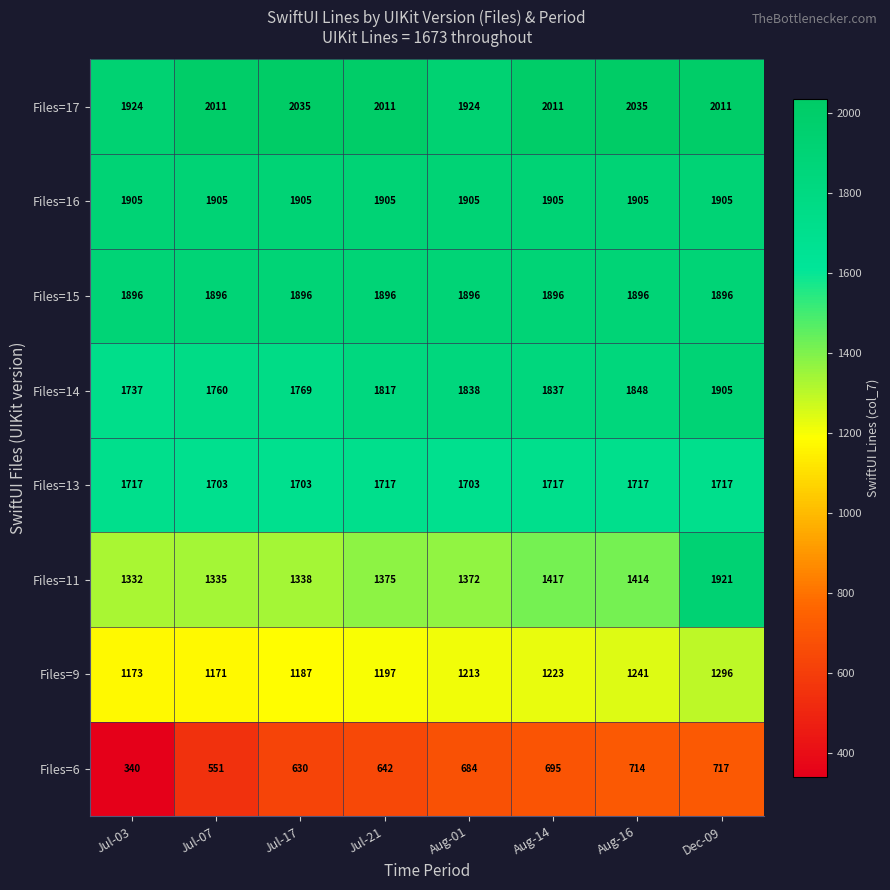

What is the difference between the highest and lowest values at Jul-21?

1369